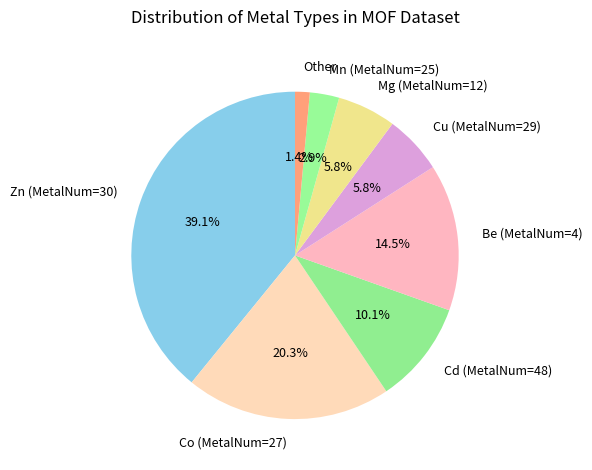

Count the number of slices in the pie.

8